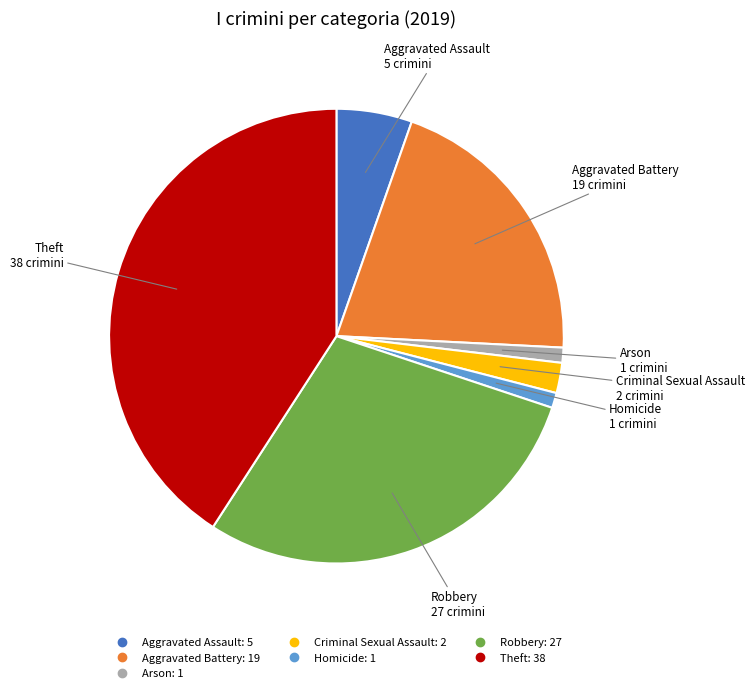

Is there any slice that represents more than half of the pie?

No